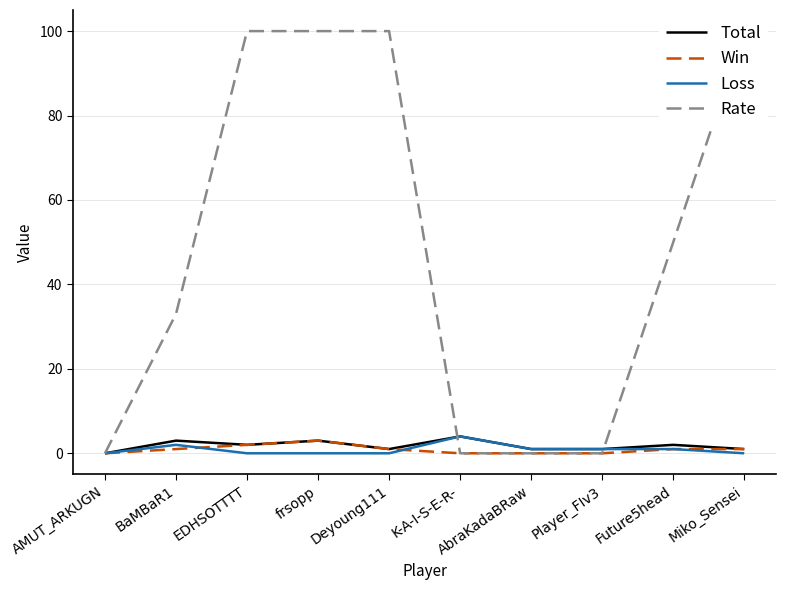

Reading right to left, transcribe all the data shown in this chart.

Total: Miko_Sensei=1	Future5head=2	Player_FIv3=1	AbraKadaBRaw=1	K-A-I-S-E-R-=4	Deyoung111=1	frsopp=3	EDHSOTTTT=2	BaMBaR1=3	AMUT_ARKUGN=0
Win: Miko_Sensei=1	Future5head=1	Player_FIv3=0	AbraKadaBRaw=0	K-A-I-S-E-R-=0	Deyoung111=1	frsopp=3	EDHSOTTTT=2	BaMBaR1=1	AMUT_ARKUGN=0
Loss: Miko_Sensei=0	Future5head=1	Player_FIv3=1	AbraKadaBRaw=1	K-A-I-S-E-R-=4	Deyoung111=0	frsopp=0	EDHSOTTTT=0	BaMBaR1=2	AMUT_ARKUGN=0
Rate: Miko_Sensei=100	Future5head=50	Player_FIv3=0	AbraKadaBRaw=0	K-A-I-S-E-R-=0	Deyoung111=100	frsopp=100	EDHSOTTTT=100	BaMBaR1=33	AMUT_ARKUGN=0